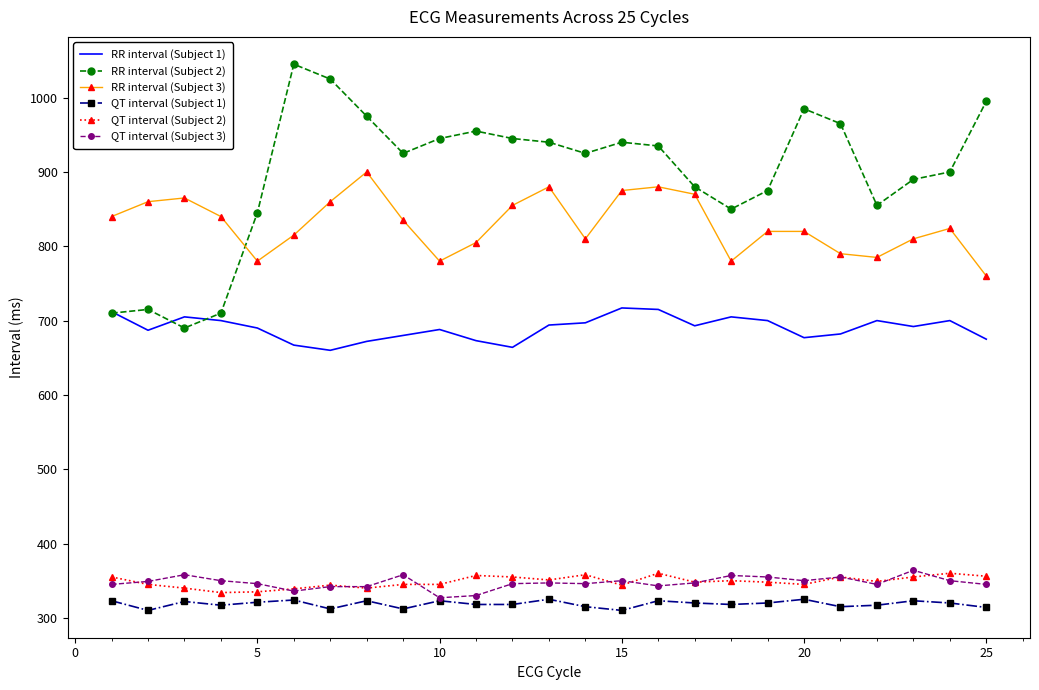

What is the highest value of the QT interval (Subject 2) series?

360